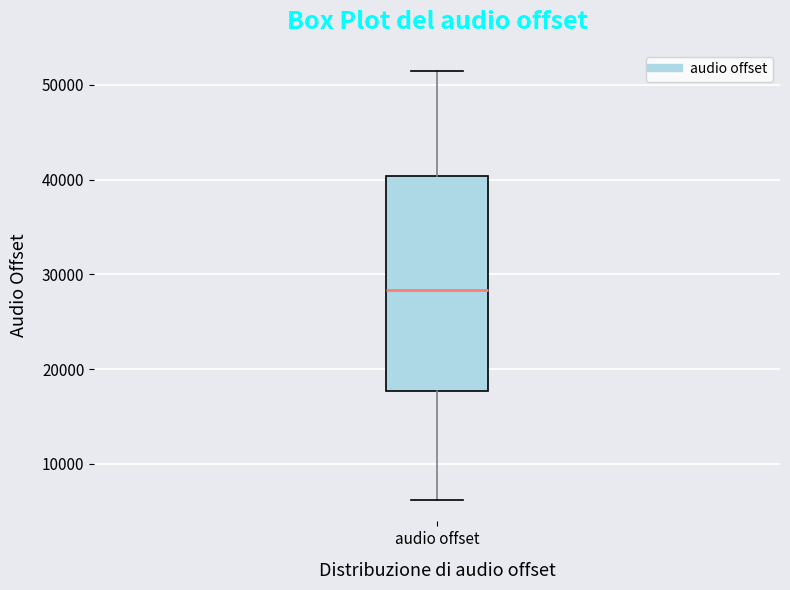

Transcribe this box plot: give where the median line is, the range the box spans, and where the two whiskers end, as read against the y-axis. The values are not printed on the chart, so give them approximately, as read against the axis.

median 28000, box 18000 to 40000, whiskers 6000 to 51000